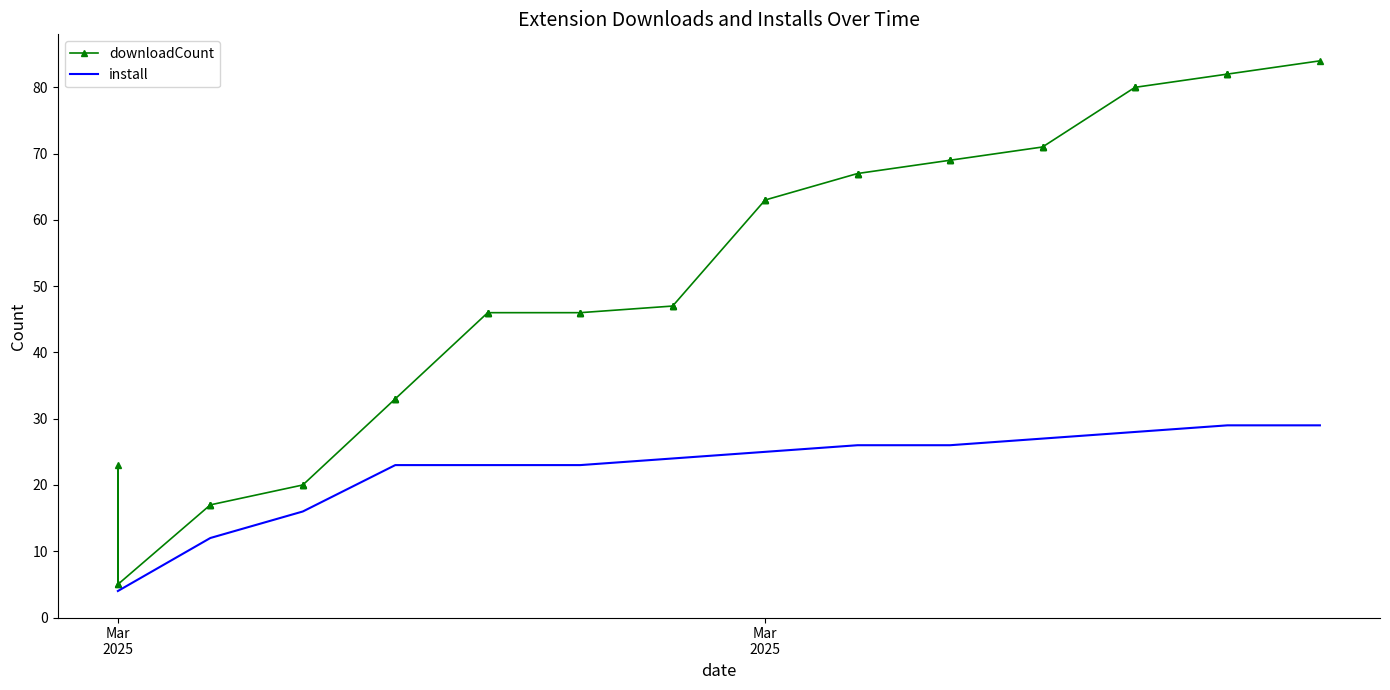

What is the value of the install point at the 31st from the left?

27